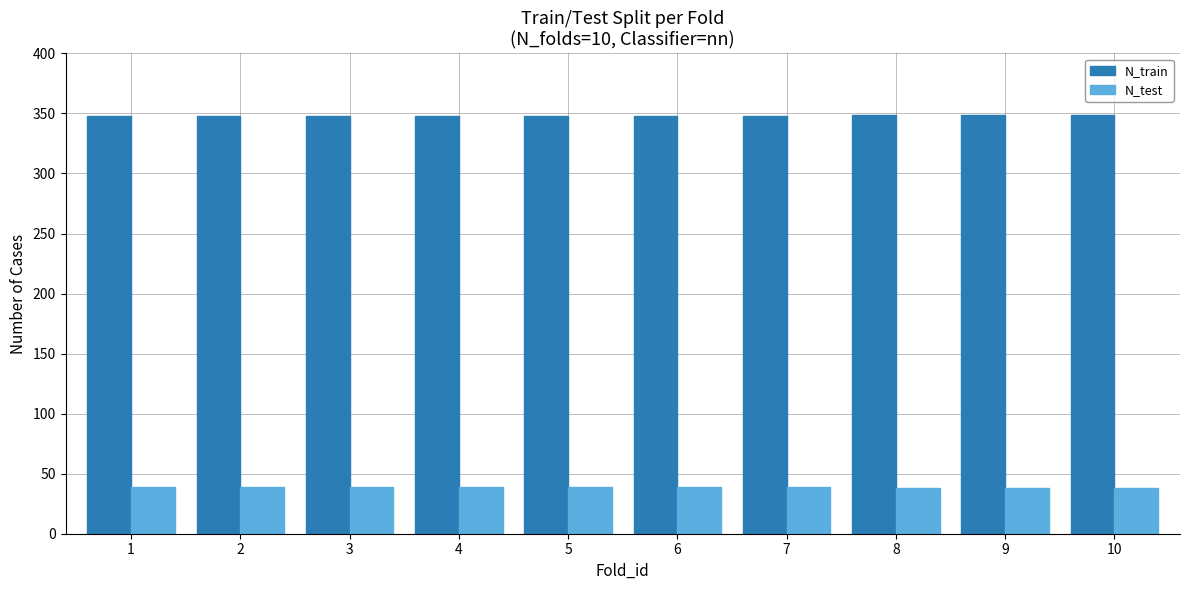

What is the spread (max minus min) of values at 9?

311